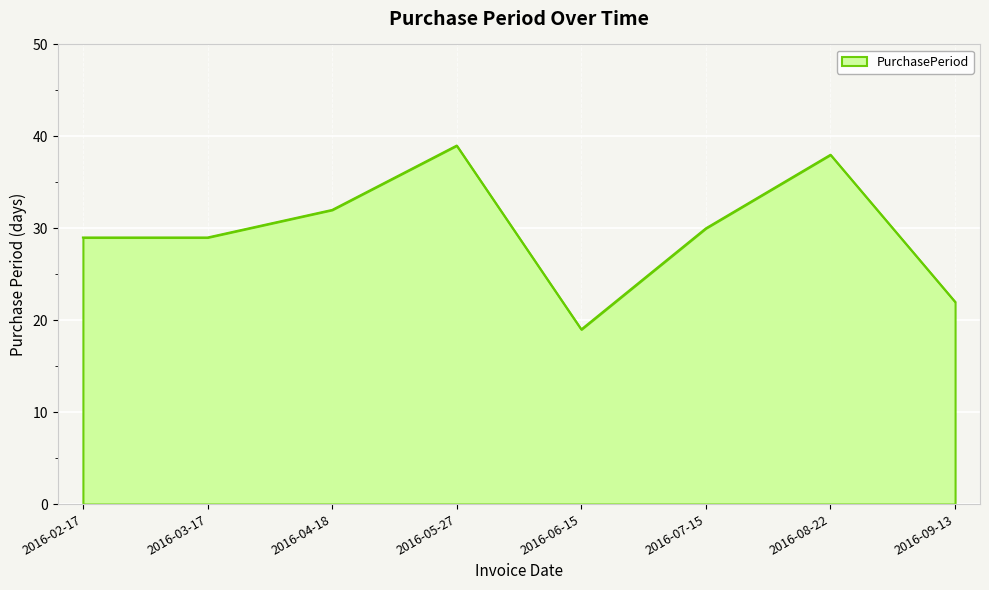

Which category has the lowest value across all series?

2016-06-15